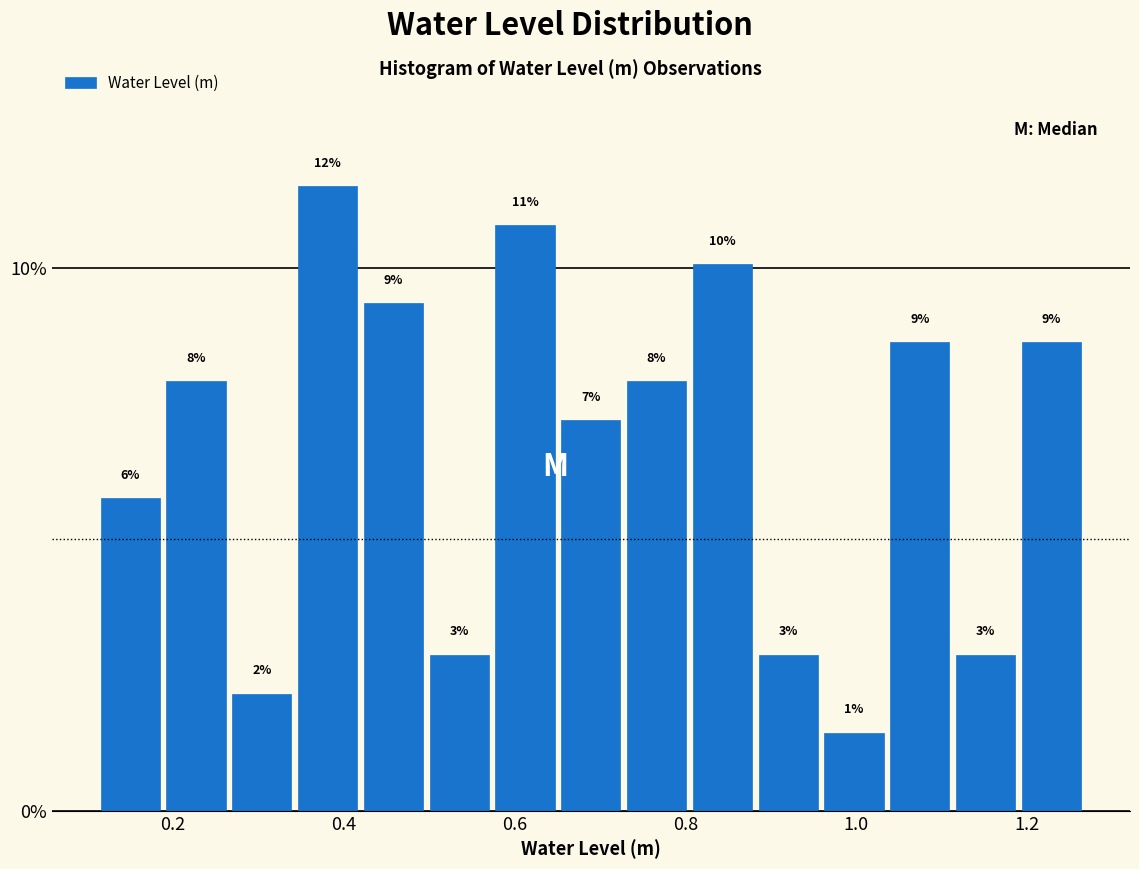

Around what value on the x-axis is the tallest bar? Give the approximate position of its centre, as read against the axis.

0.38